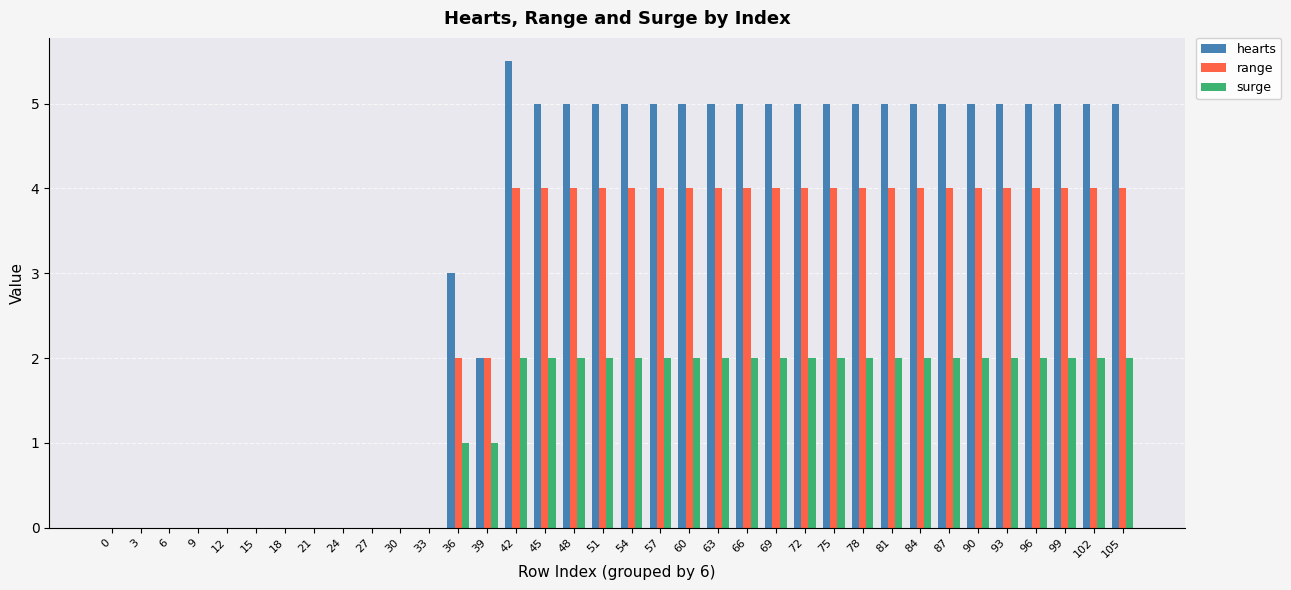

What is the maximum value for hearts?

5.5